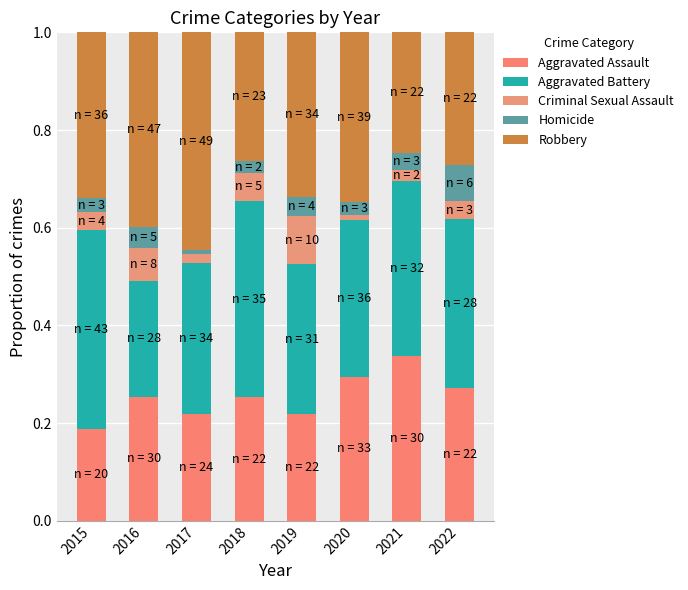

Between 2017 and 2016, which is larger?

2016